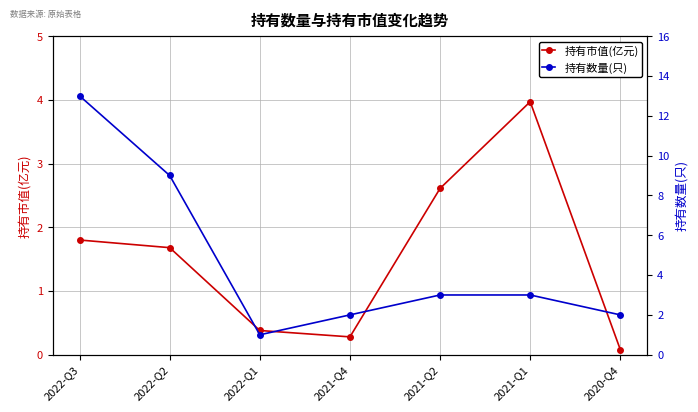

Reading right to left, transcribe all the data shown in this chart.

持有市值(亿元): 2020-Q4=0.1	2021-Q1=4.0	2021-Q2=2.6	2021-Q4=0.3	2022-Q1=0.4	2022-Q2=1.7	2022-Q3=1.8
持有数量(只): 2020-Q4=2.0	2021-Q1=3.0	2021-Q2=3.0	2021-Q4=2.0	2022-Q1=1.0	2022-Q2=9.0	2022-Q3=13.0